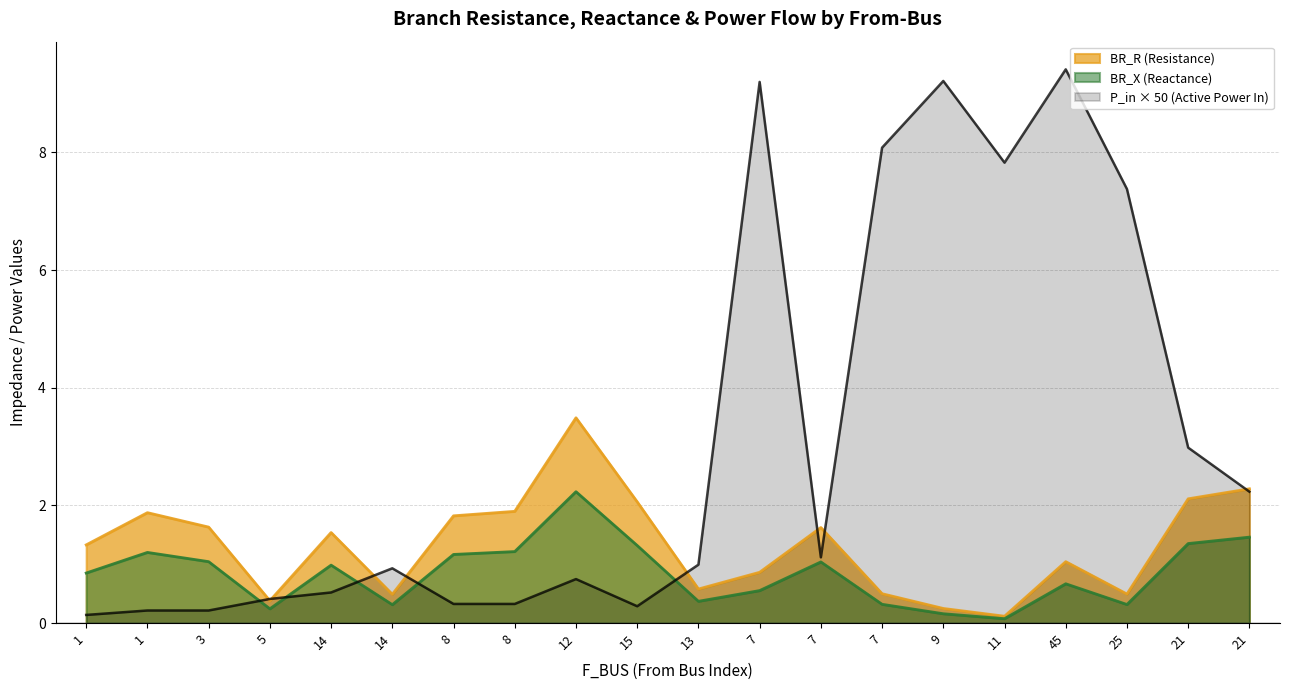

What is the label of the 13th point from the left?

7